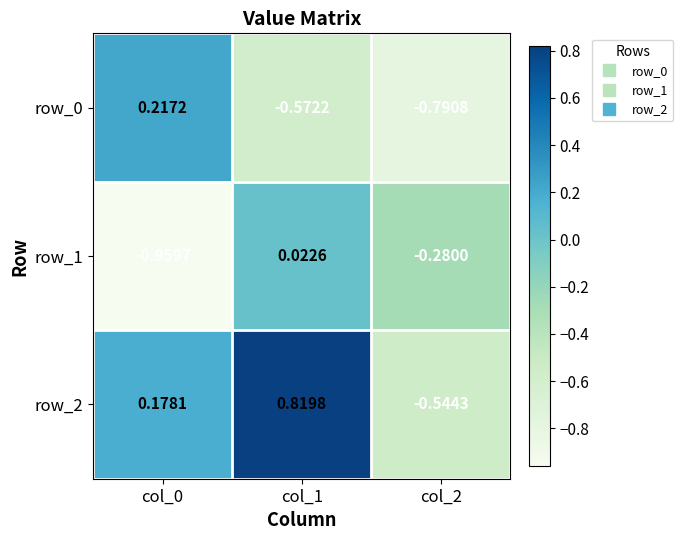

Is the value of row_2 at col_0 greater than the value of row_1 at col_2?

Yes